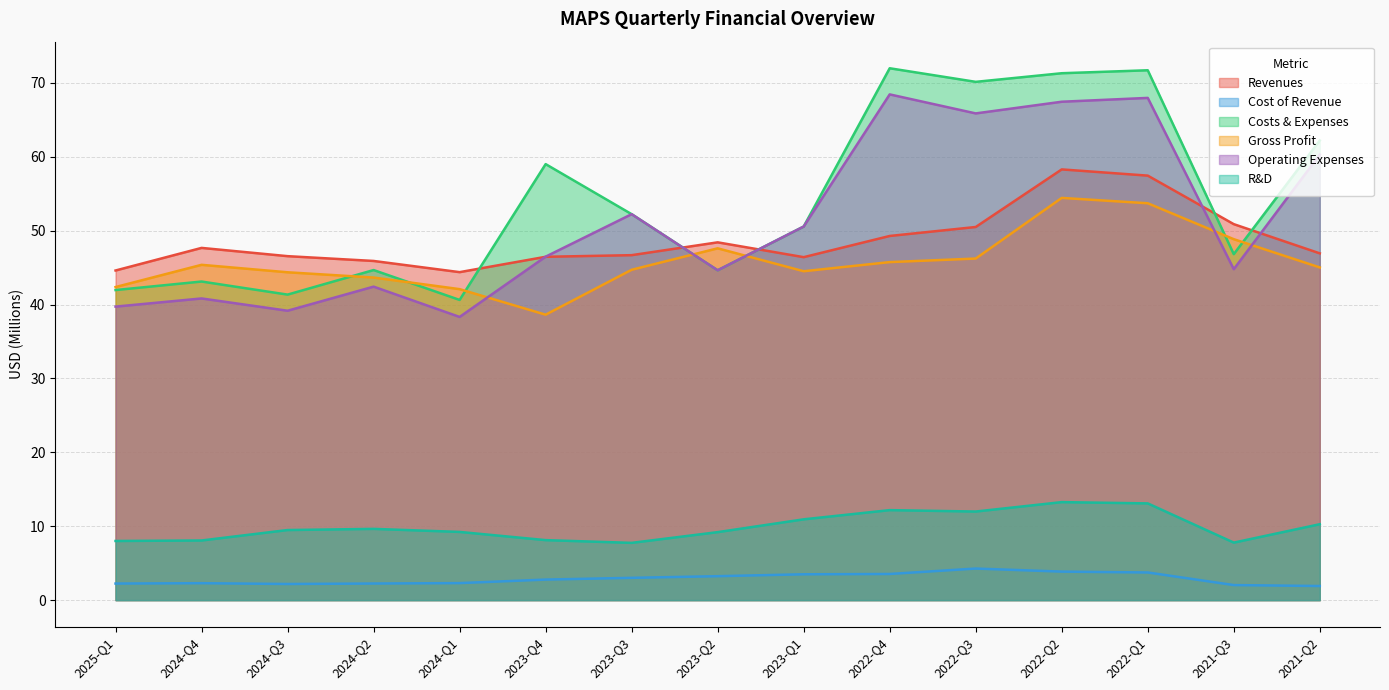

True or false: Operating Expenses and Costs & Expenses intersect in this chart.

False